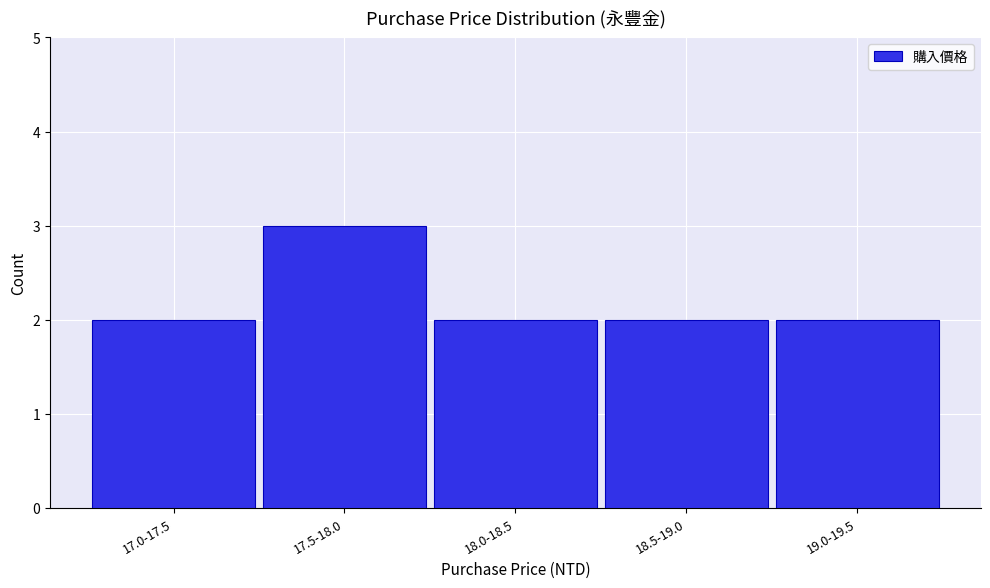

Reading right to left, transcribe all the data shown in this chart.

2	2	2	3	2